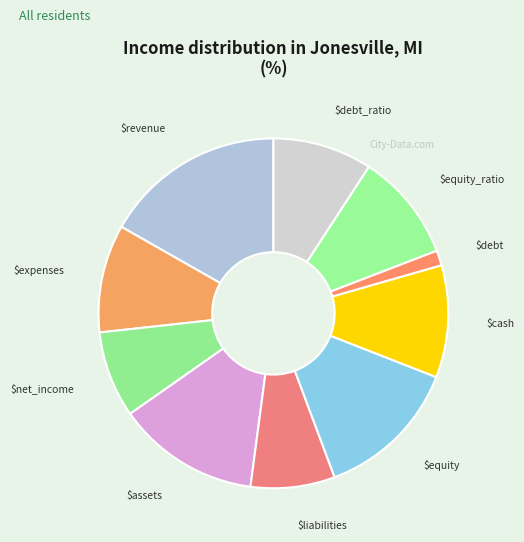

Rank the categories by value from lowest to highest.

debt, liabilities, net_income, debt_ratio, expenses, equity_ratio, cash, assets, equity, revenue